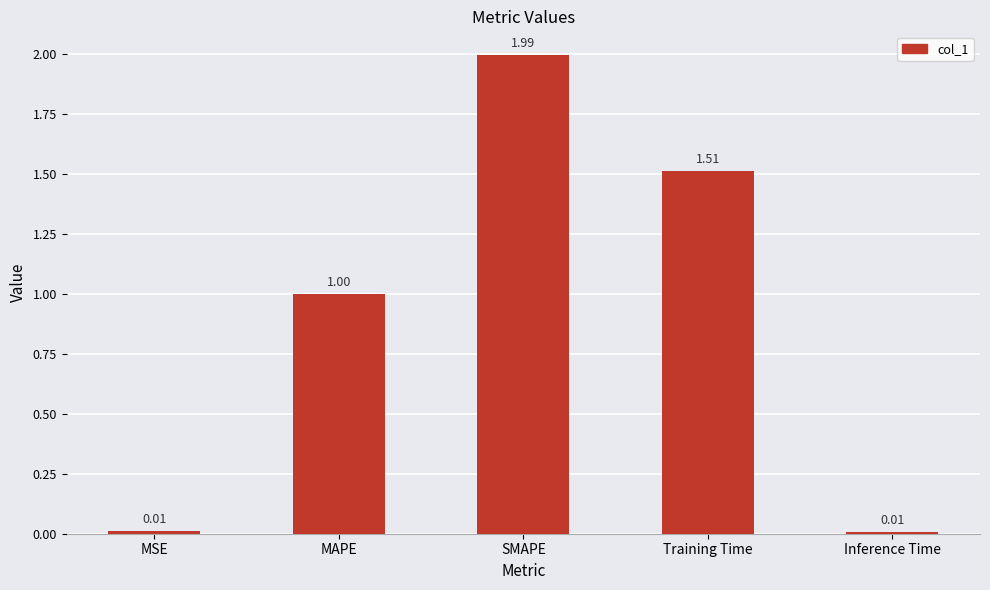

Between Inference Time and Training Time, which is larger?

Training Time